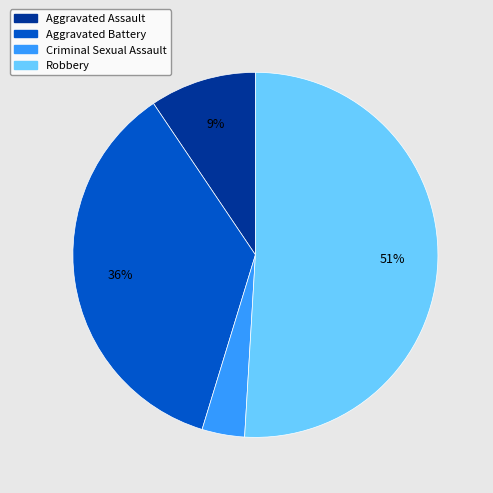

Which category has the biggest portion of the pie?

Robbery